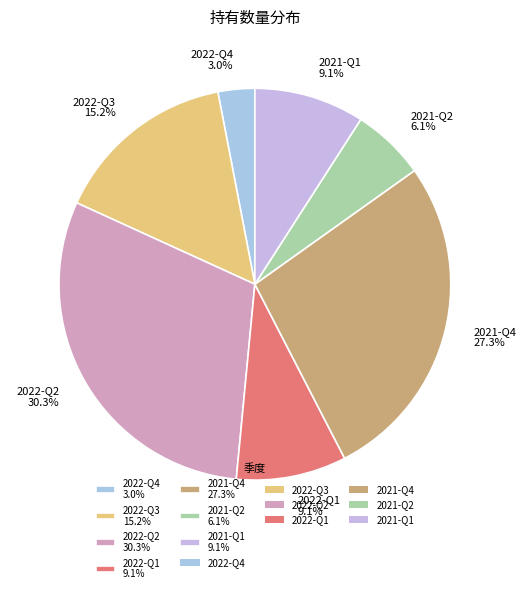

Count the number of slices in the pie.

7